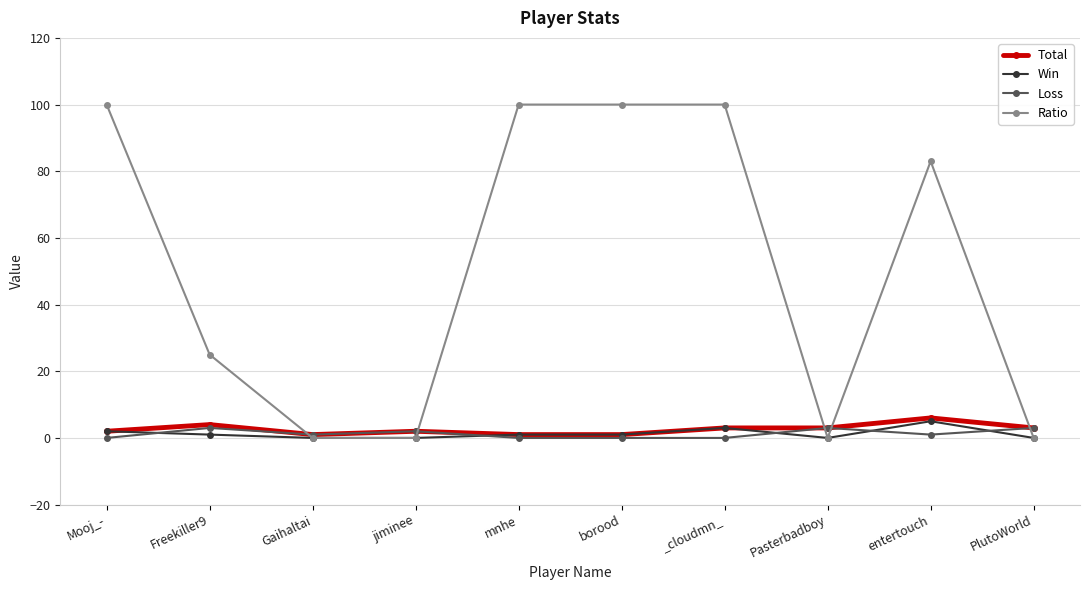

Which series has the widest spread of values?

Ratio